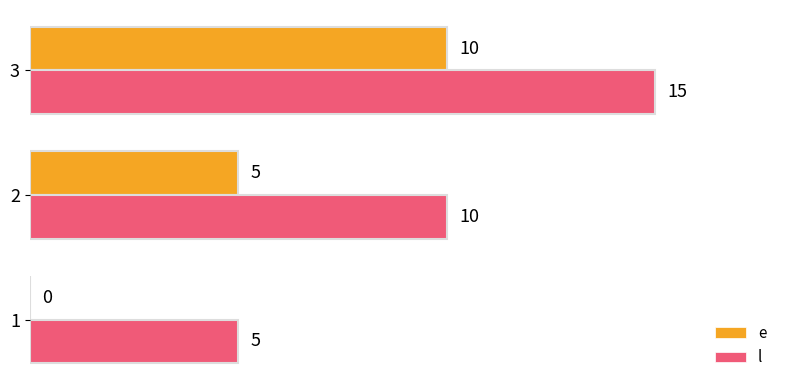

What is the sum of all e values?

15